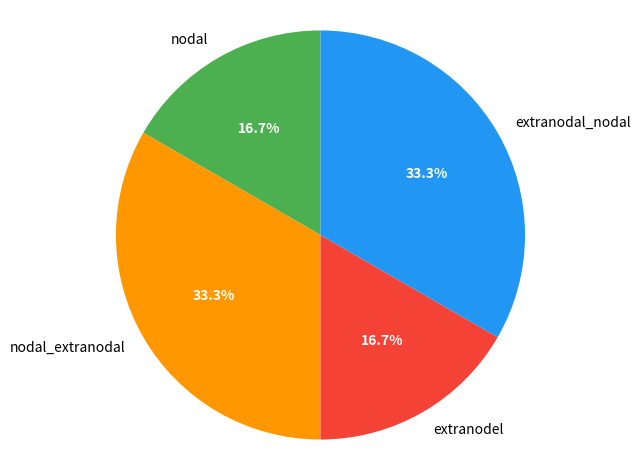

Is it true that extranodel is 17% of the pie?

True